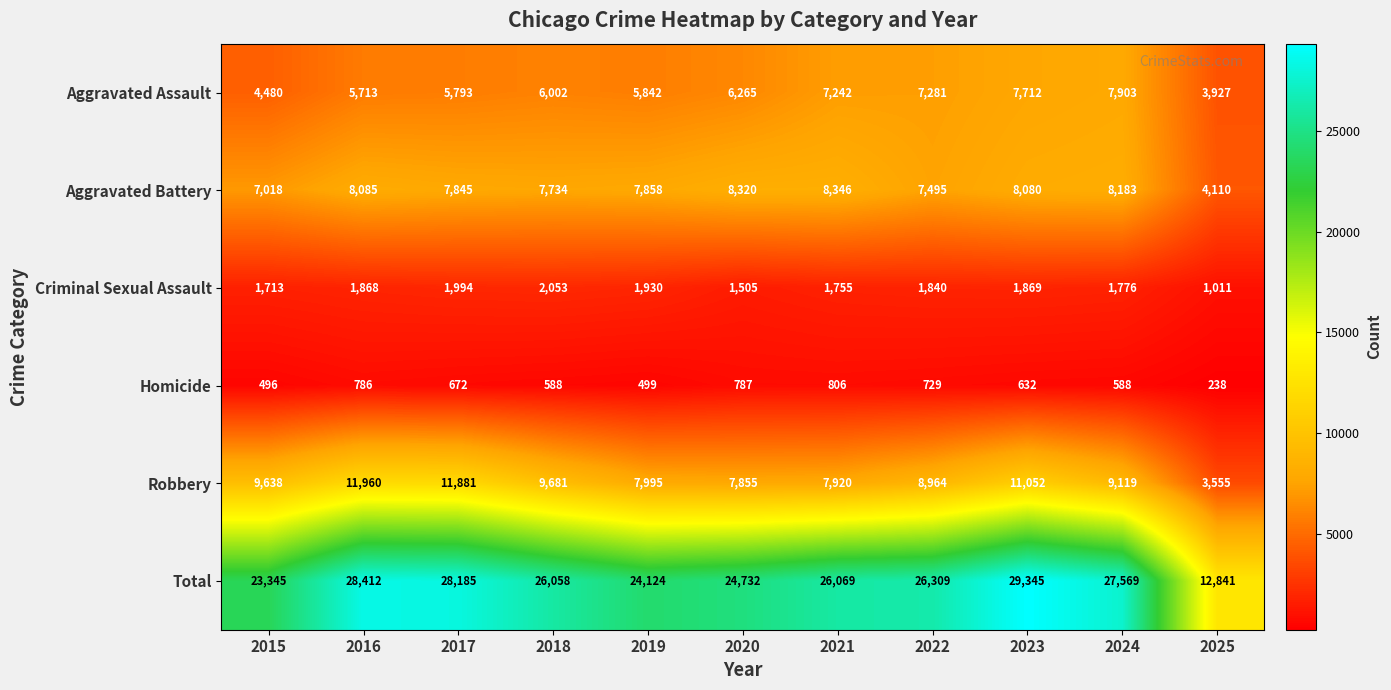

At which label is Robbery closest to 7757?

2020